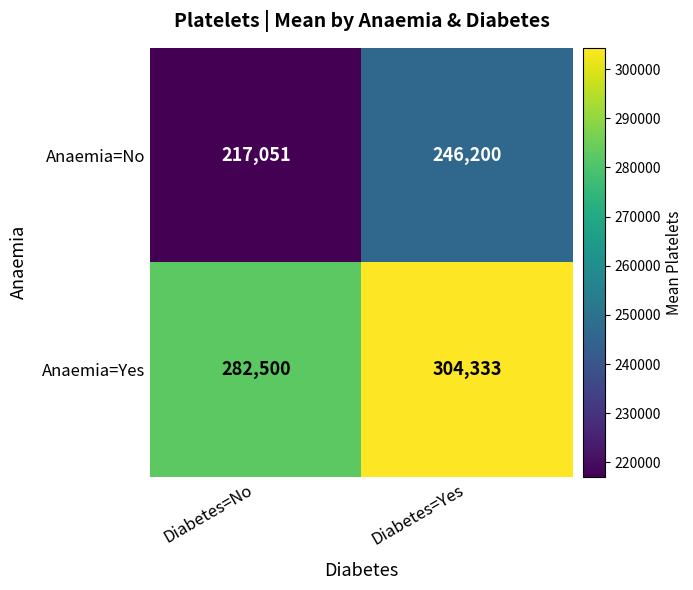

Where is Anaemia=No nearest to the value 231625?

Diabetes=No